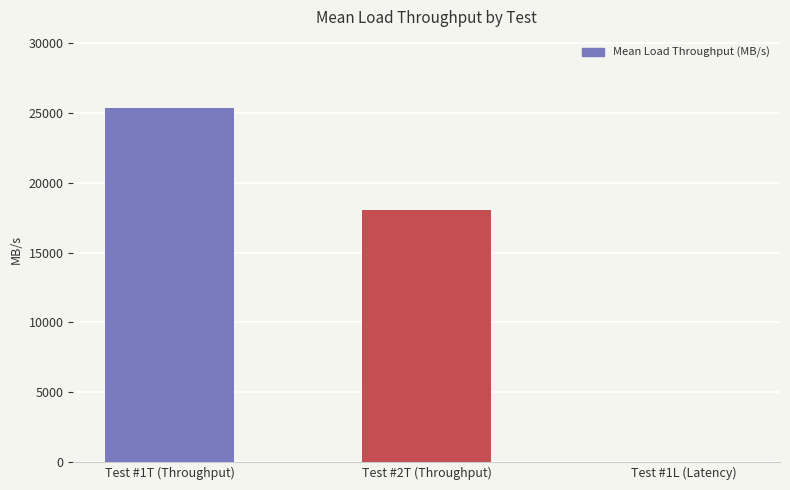

What is the ratio of the value at Test #2T (Throughput) to the value at Test #1T (Throughput)?

0.7